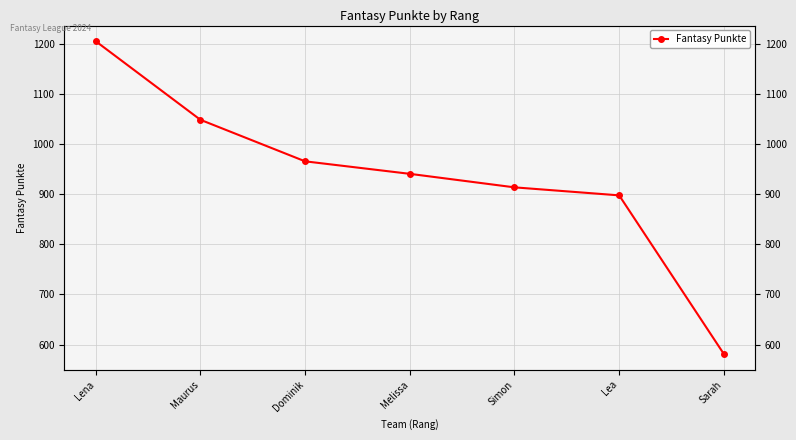

What is the average value?

936